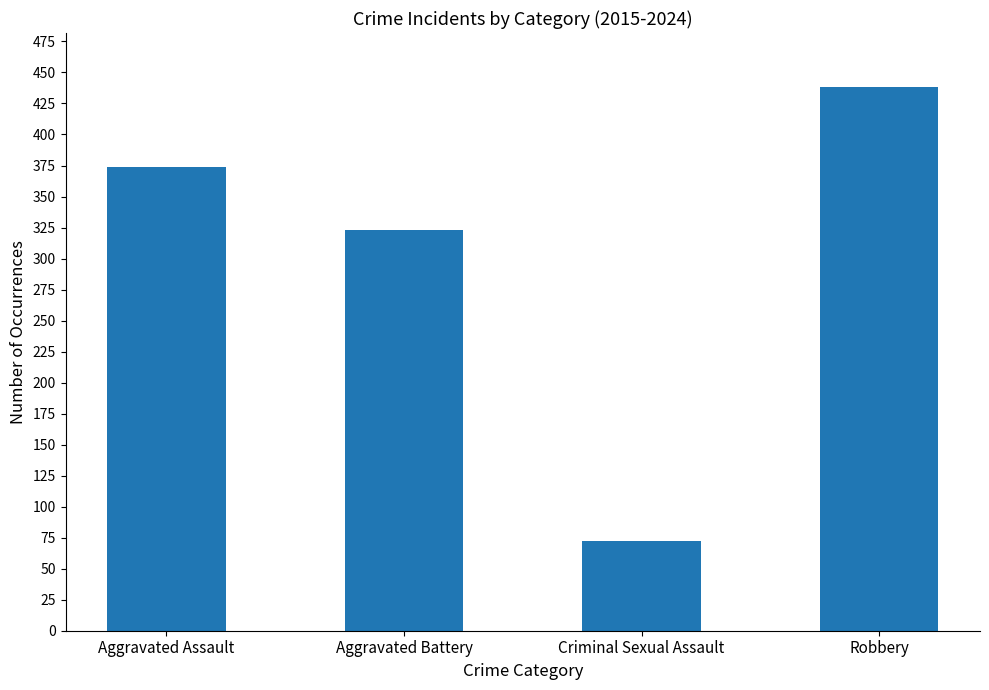

How many values are below 374?

2